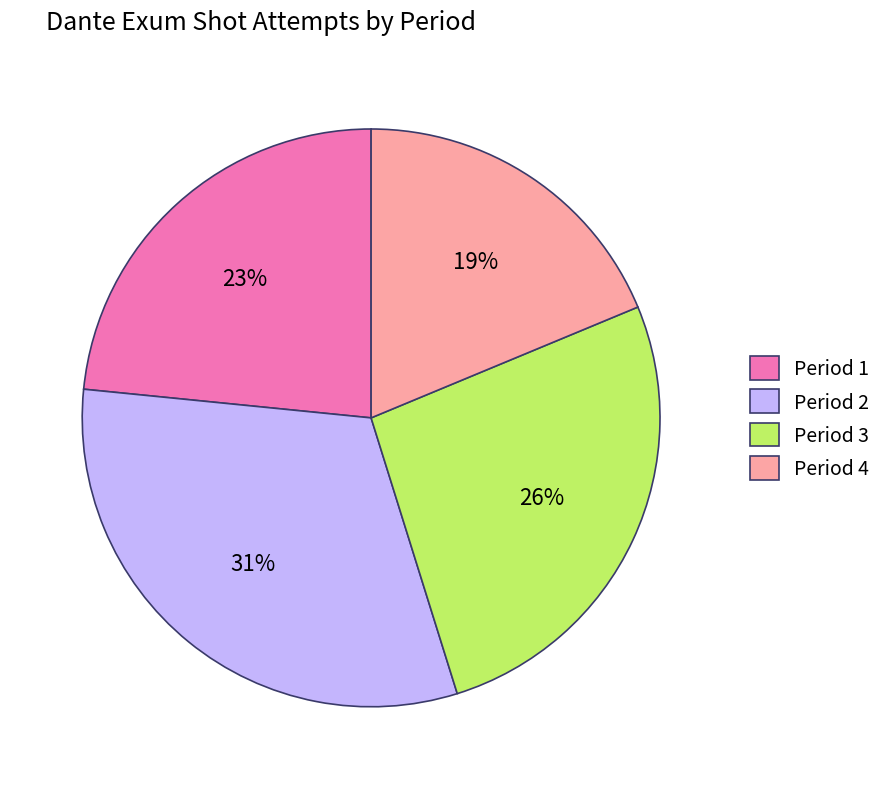

Rank the categories by value from lowest to highest.

Period 4, Period 1, Period 3, Period 2